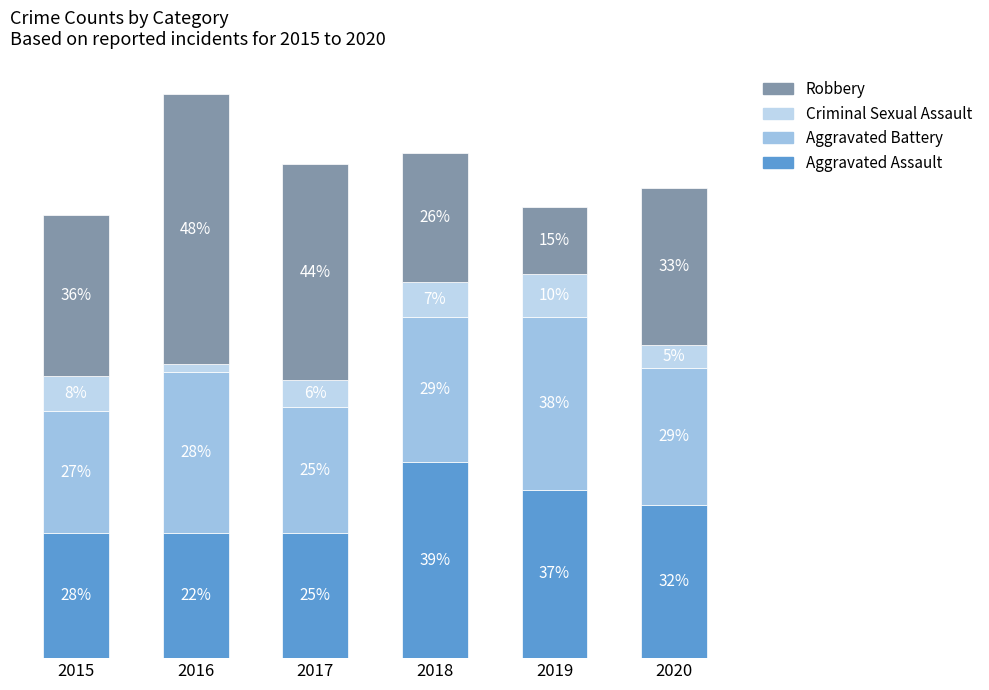

At 2016, list the series in order from largest to smallest.

Robbery, Aggravated Battery, Aggravated Assault, Criminal Sexual Assault